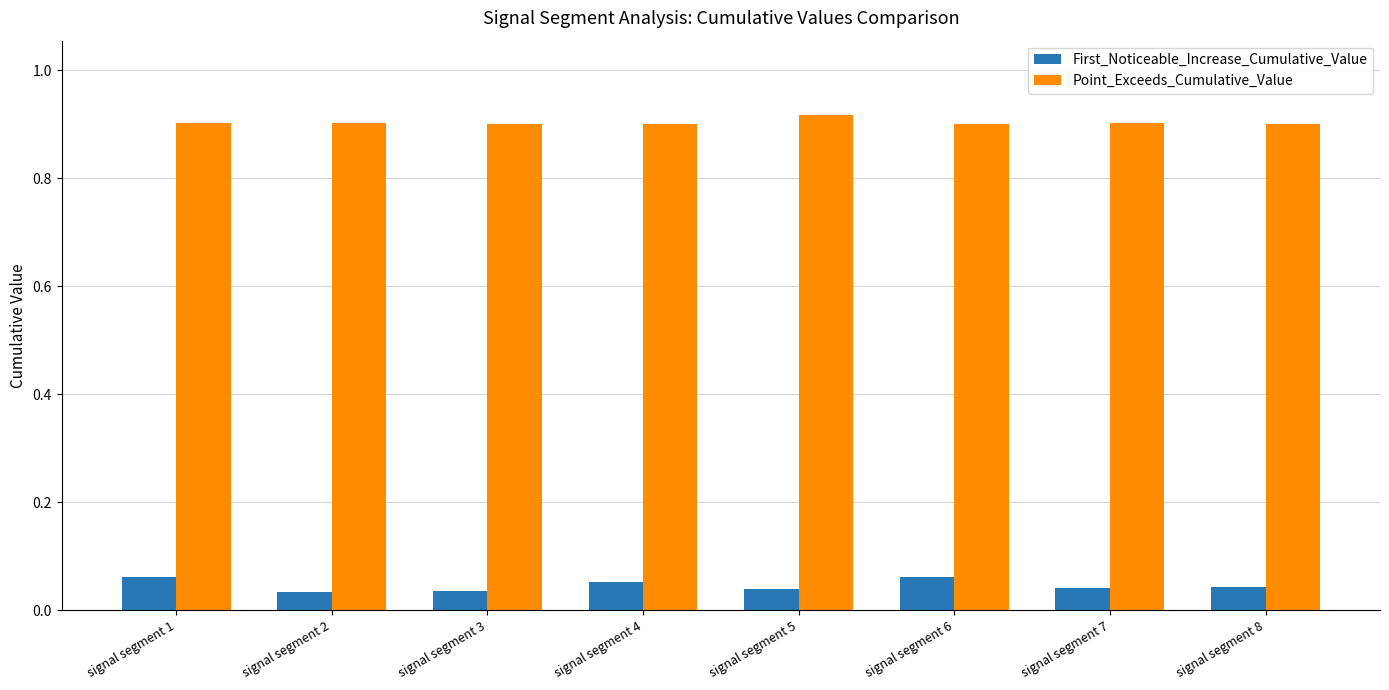

How many Point_Exceeds_Cumulative_Value values are between 0 and 1?

8